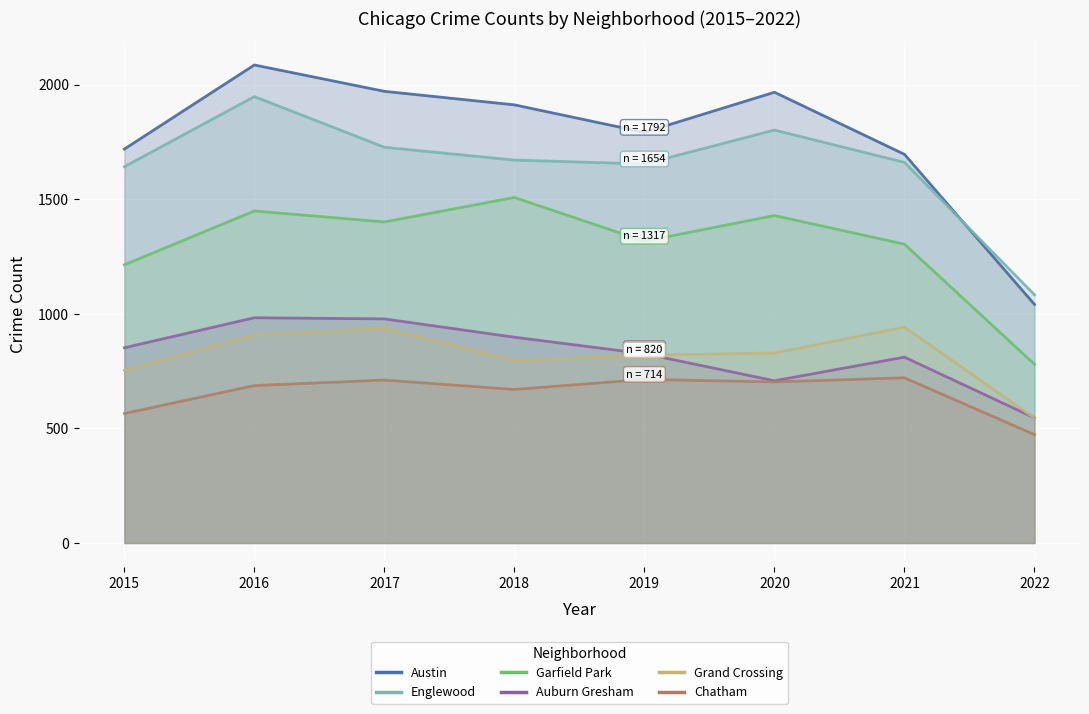

What is the difference between the highest and lowest values at 2015?

1154